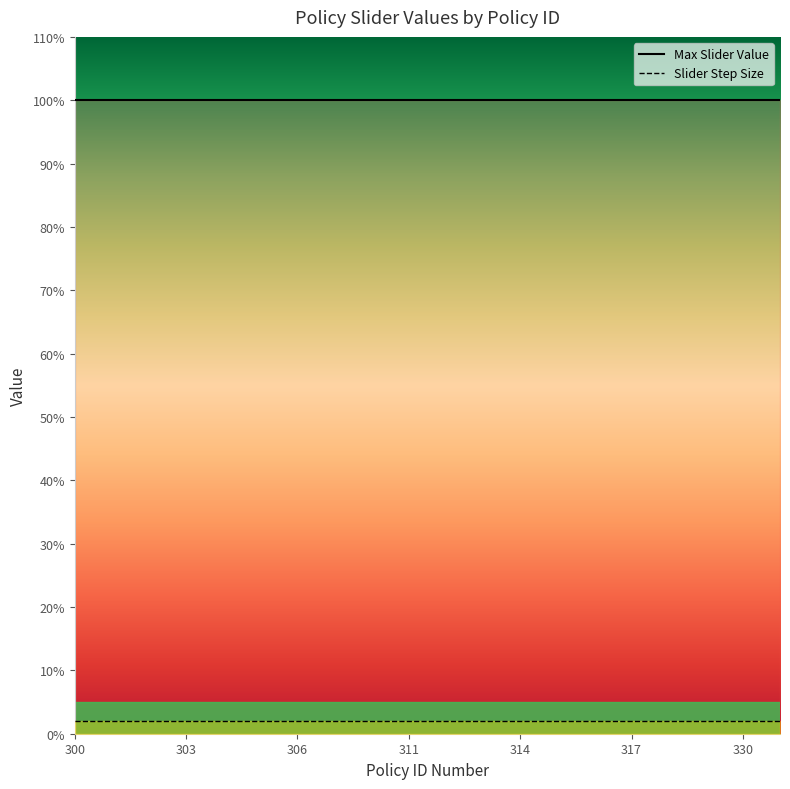

At how many categories does at least one series exceed 0?

20